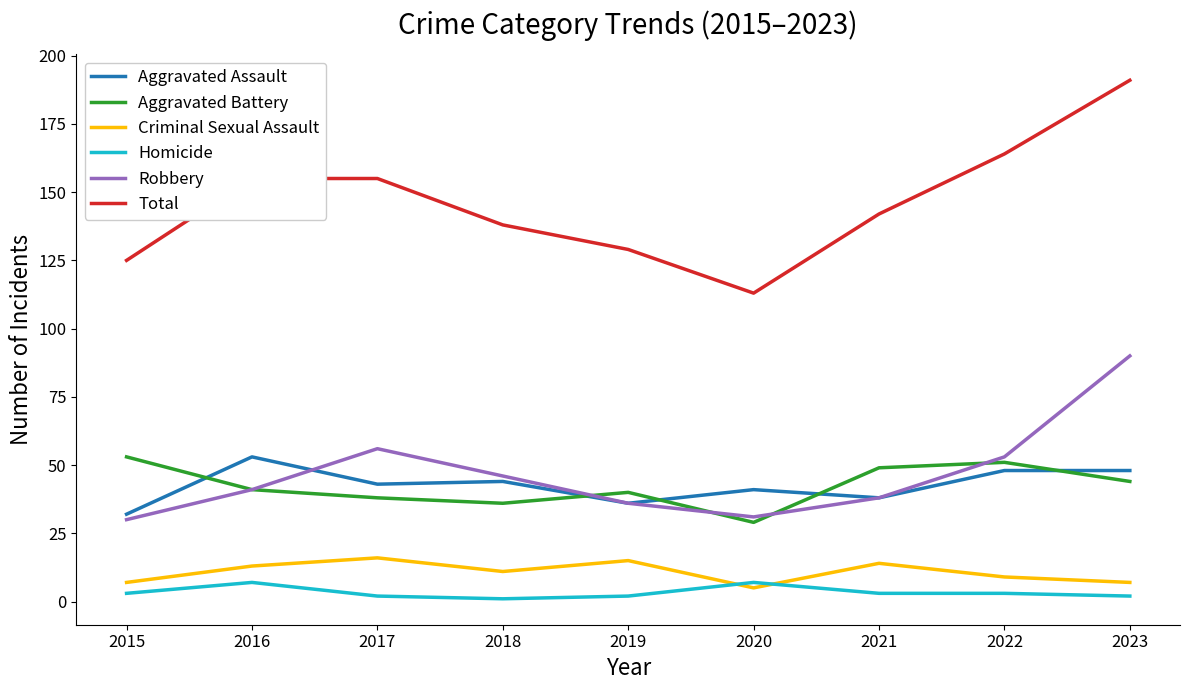

The Homicide series shows 2 at 2017. True or false?

True